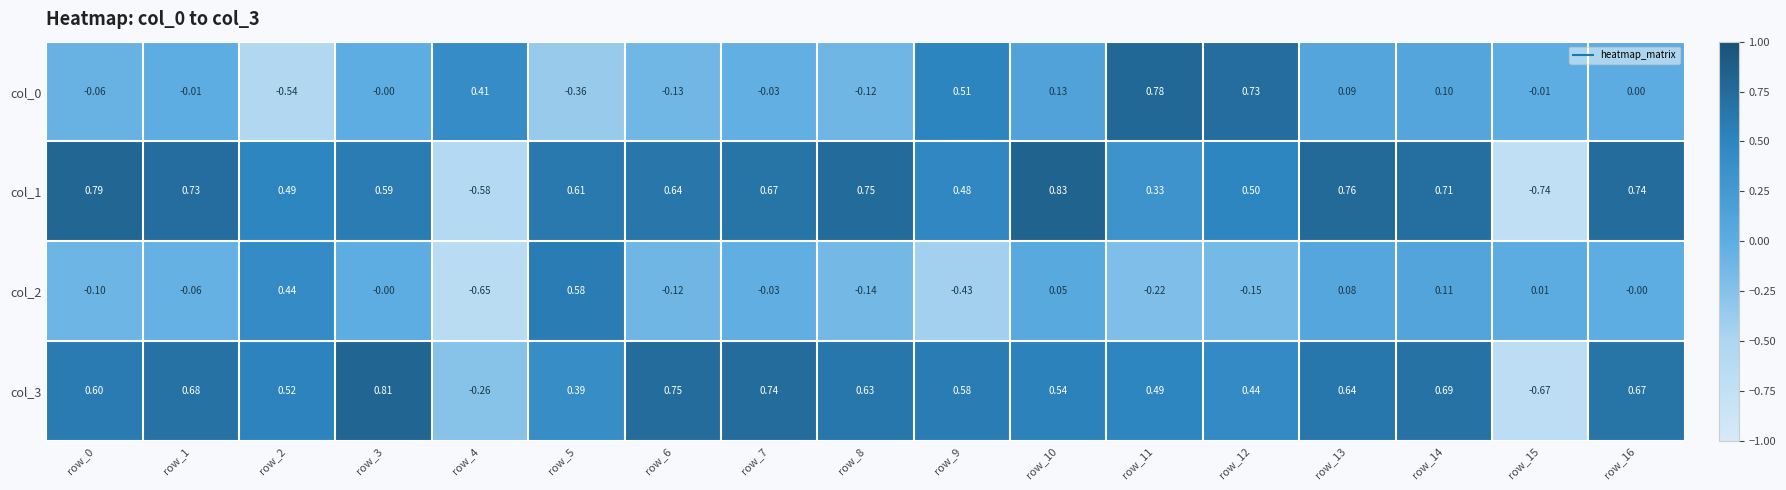

Is the value of col_2 at row_2 greater than the value of col_3 at row_4?

Yes